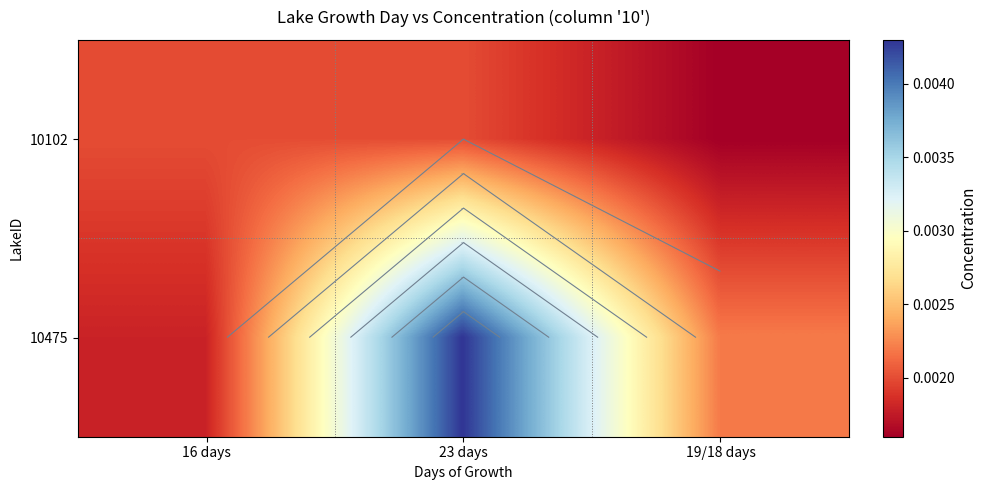

At which category is the sum across all series the highest?

23 days